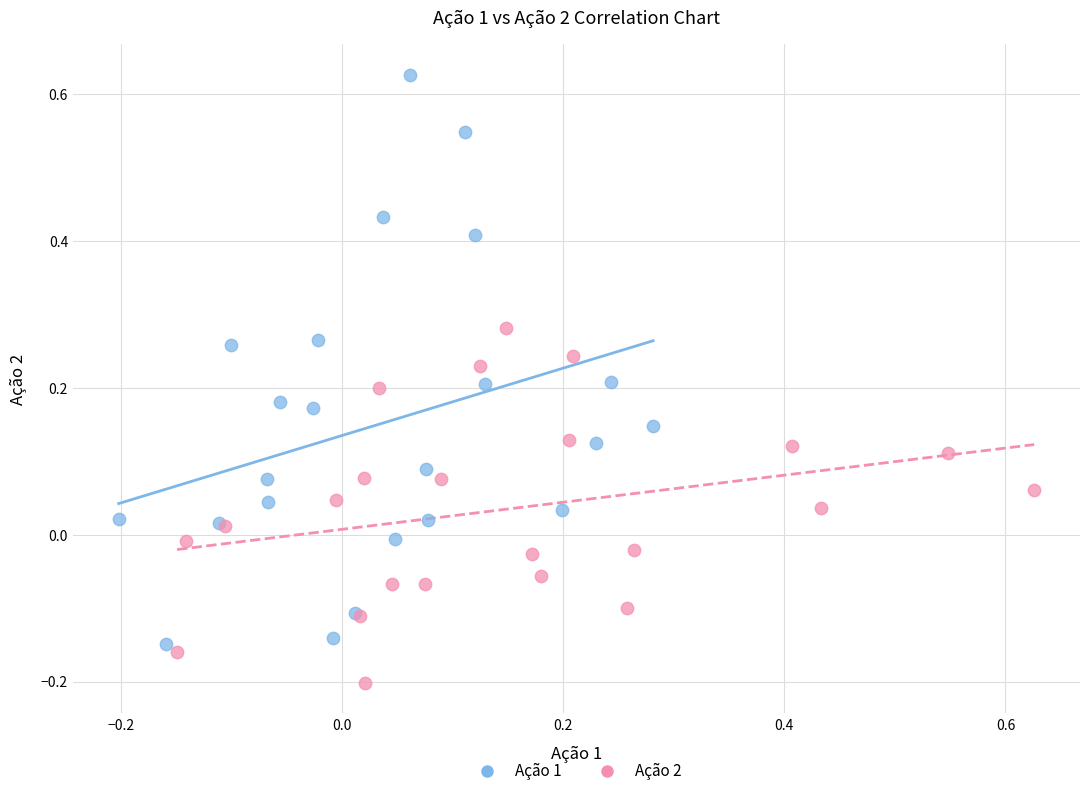

Which series has the largest Y range (max minus min)?

Ação 1